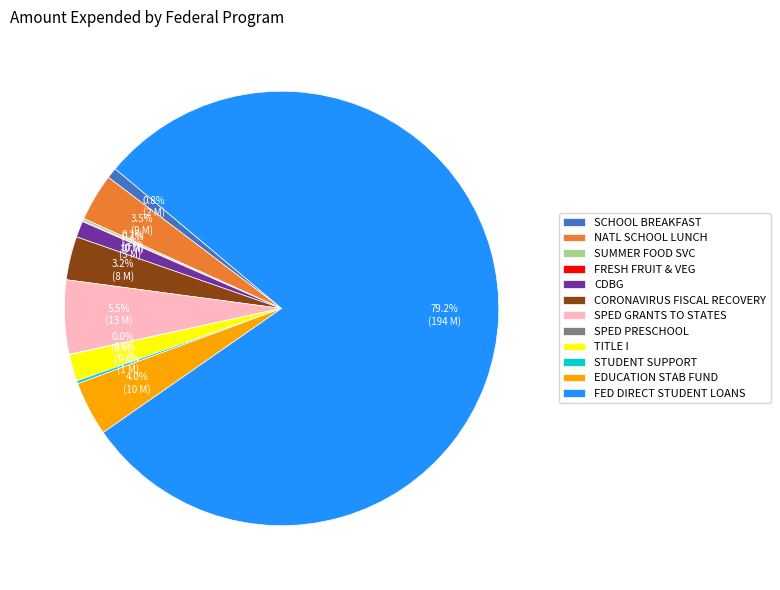

What is the largest slice in the pie chart?

FED DIRECT STUDENT LOANS